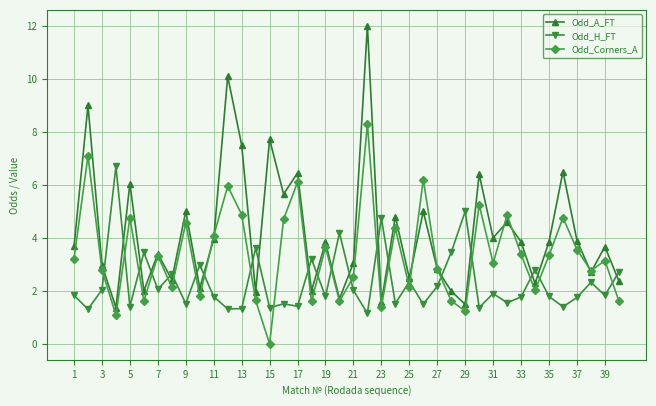

True or false: Odd_A_FT has more than 0 points higher than both neighbors.

True